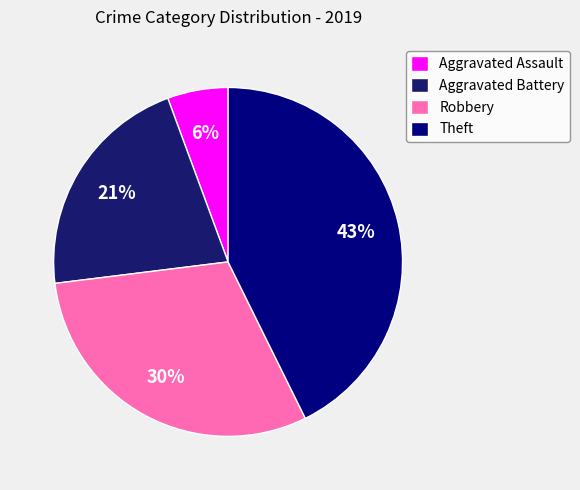

Is there any slice that represents more than half of the pie?

No